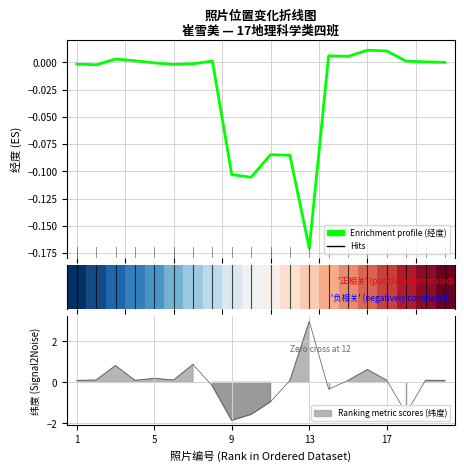

In Enrichment profile, how many points are lower than both neighbors (excluding endpoints)?

5